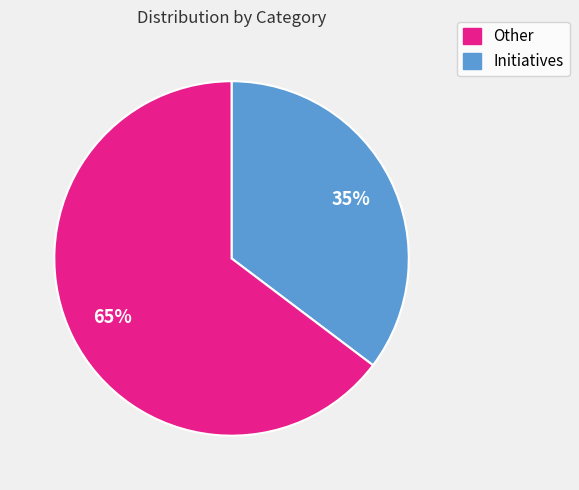

To the nearest percent, what is the average slice percentage?

50%